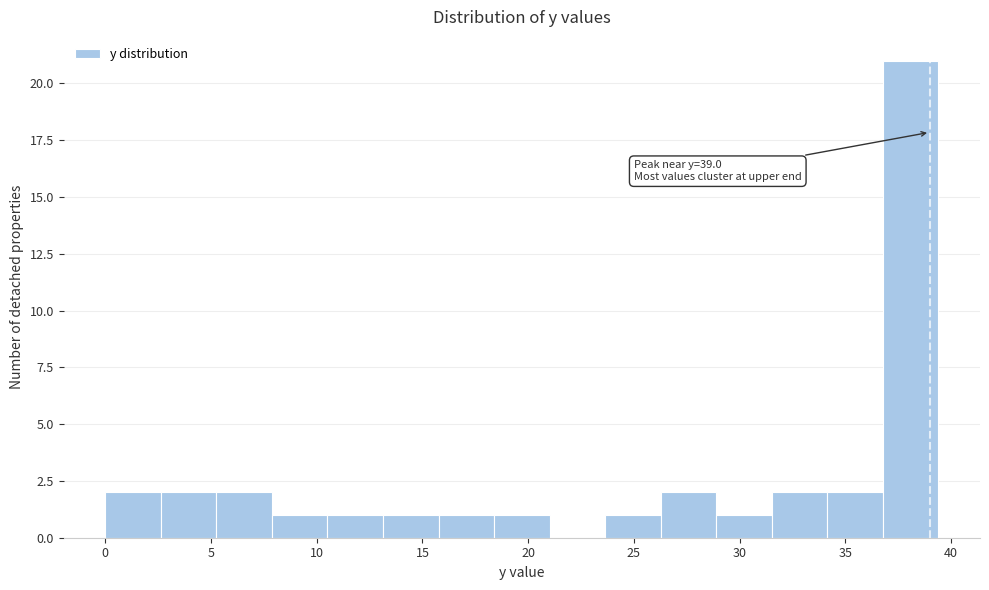

Over which range of the x-axis is the bar tallest?

37.0 to 39.5